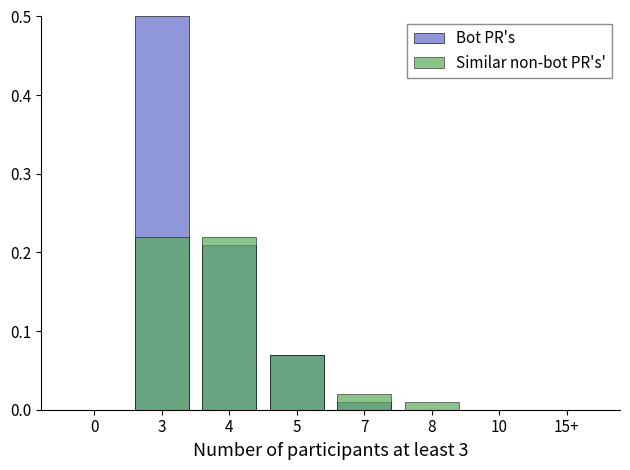

List the series in order of their peak value, highest first.

Bot PR's, Similar non-bot PR's'